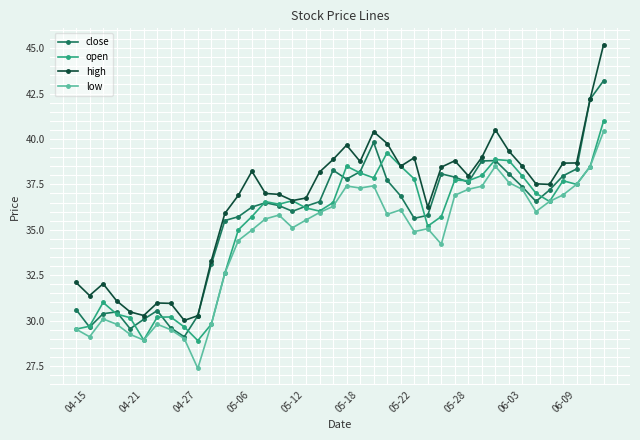

Which series has the largest total across all categories?

high